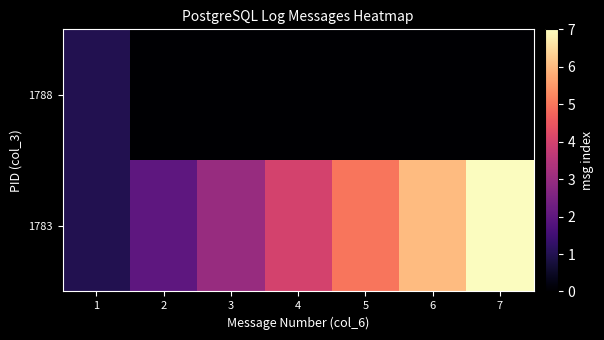

At which category is the sum across all series the highest?

7